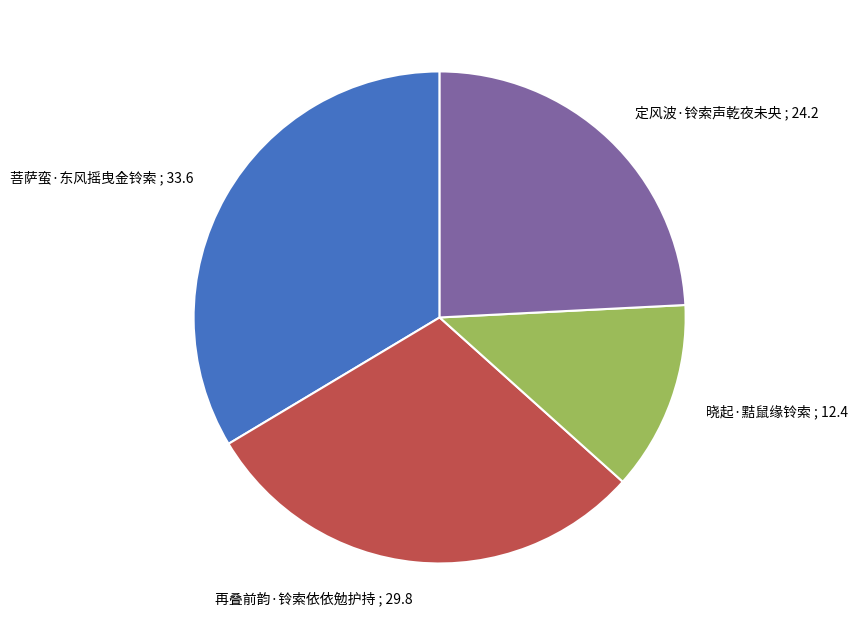

Is it true that 菩萨蛮·东风摇曳金铃索 is 47% of the pie?

False